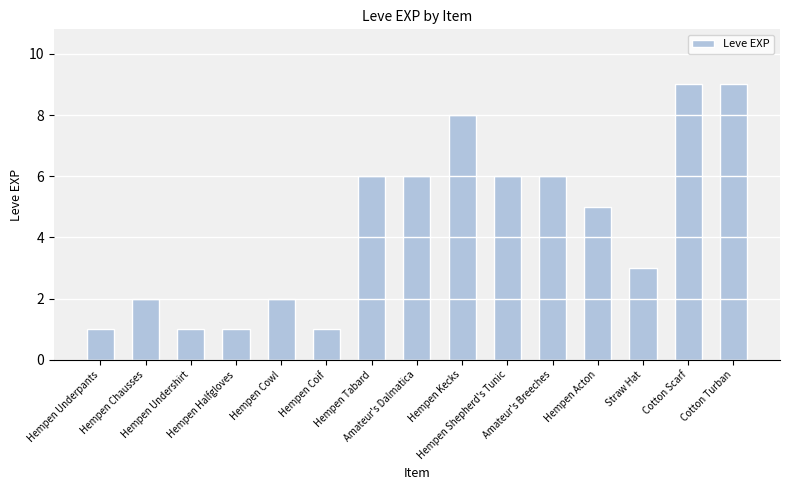

Reading left to right, extract all data points from this chart.

1	2	1	1	2	1	6	6	8	6	6	5	3	9	9